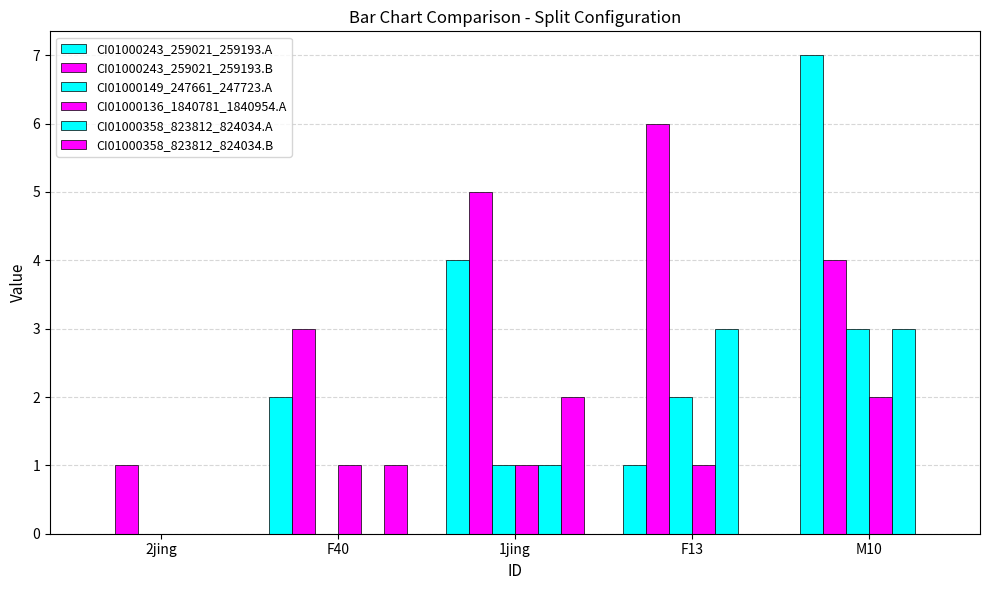

What is the maximum value shown in the chart?

7